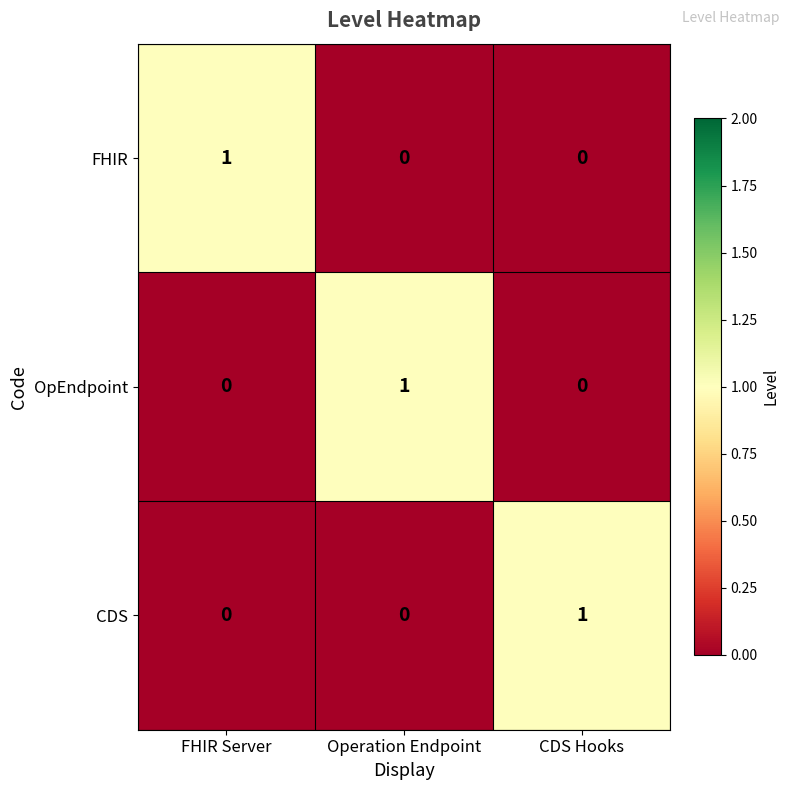

Reading left to right, list all the values displayed in this chart.

FHIR: FHIR Server=1	Operation Endpoint=0	CDS Hooks=0
OpEndpoint: FHIR Server=0	Operation Endpoint=1	CDS Hooks=0
CDS: FHIR Server=0	Operation Endpoint=0	CDS Hooks=1